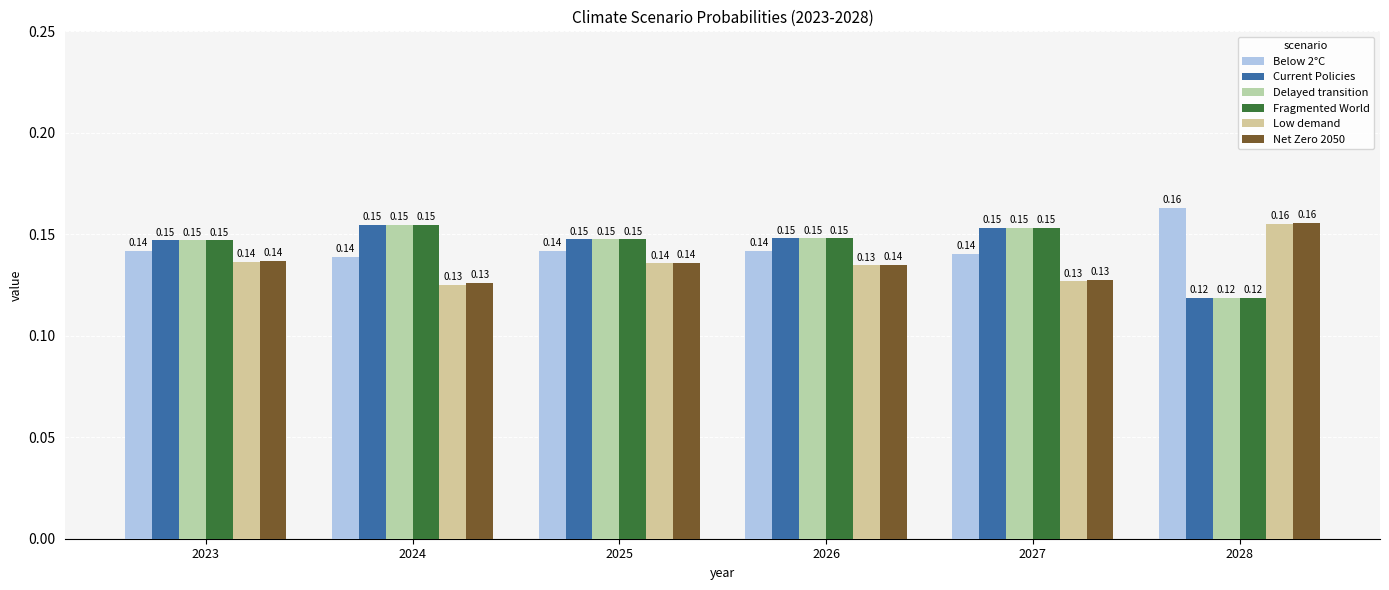

Reading left to right, list all the values displayed in this chart.

Below 2°C: 0.1	0.1	0.1	0.1	0.1	0.2
Current Policies: 0.1	0.2	0.1	0.1	0.2	0.1
Delayed transition: 0.1	0.2	0.1	0.1	0.2	0.1
Fragmented World: 0.1	0.2	0.1	0.1	0.2	0.1
Low demand: 0.1	0.1	0.1	0.1	0.1	0.2
Net Zero 2050: 0.1	0.1	0.1	0.1	0.1	0.2